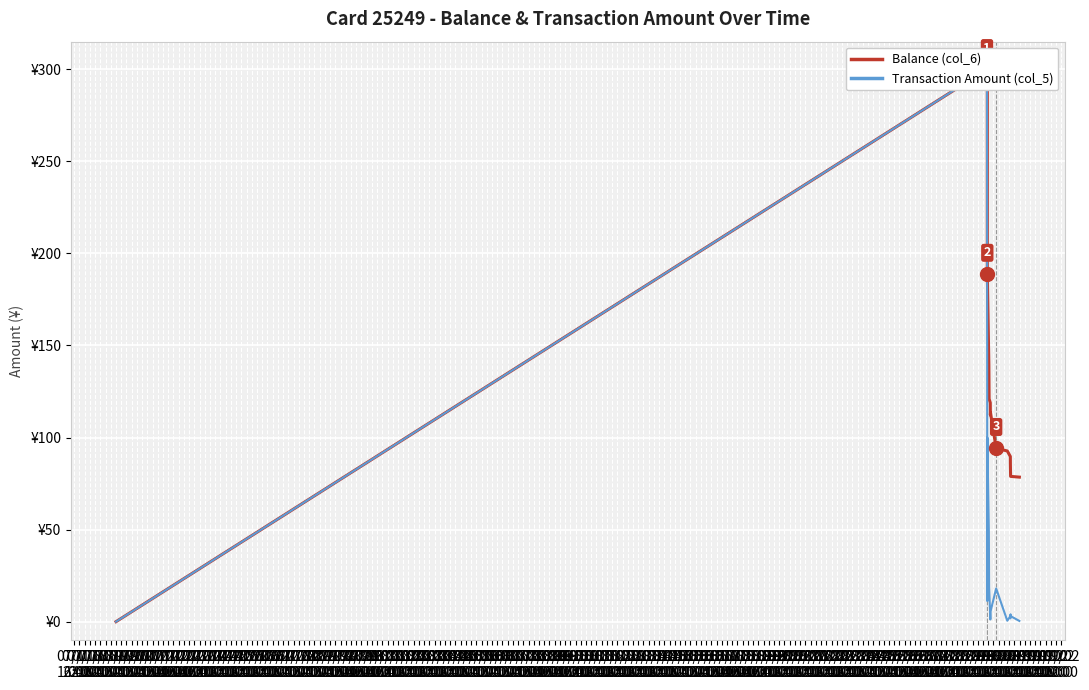

Rank the series by their maximum value, from highest to lowest.

Balance (col_6), Transaction Amount (col_5)